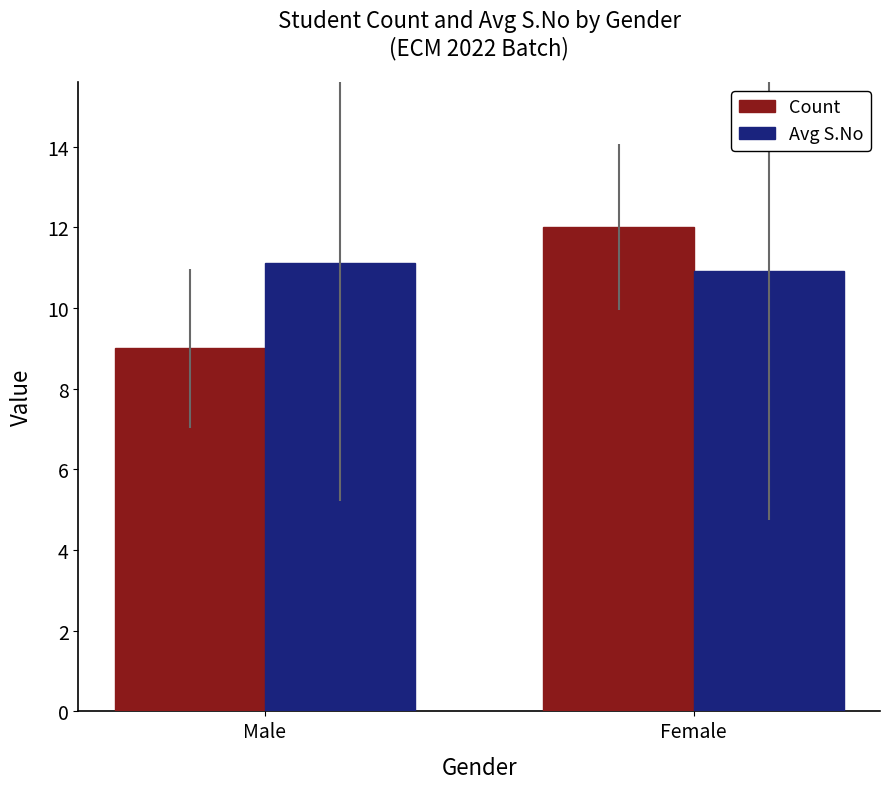

List the series in order of their overall mean, highest first.

Avg S.No, Count